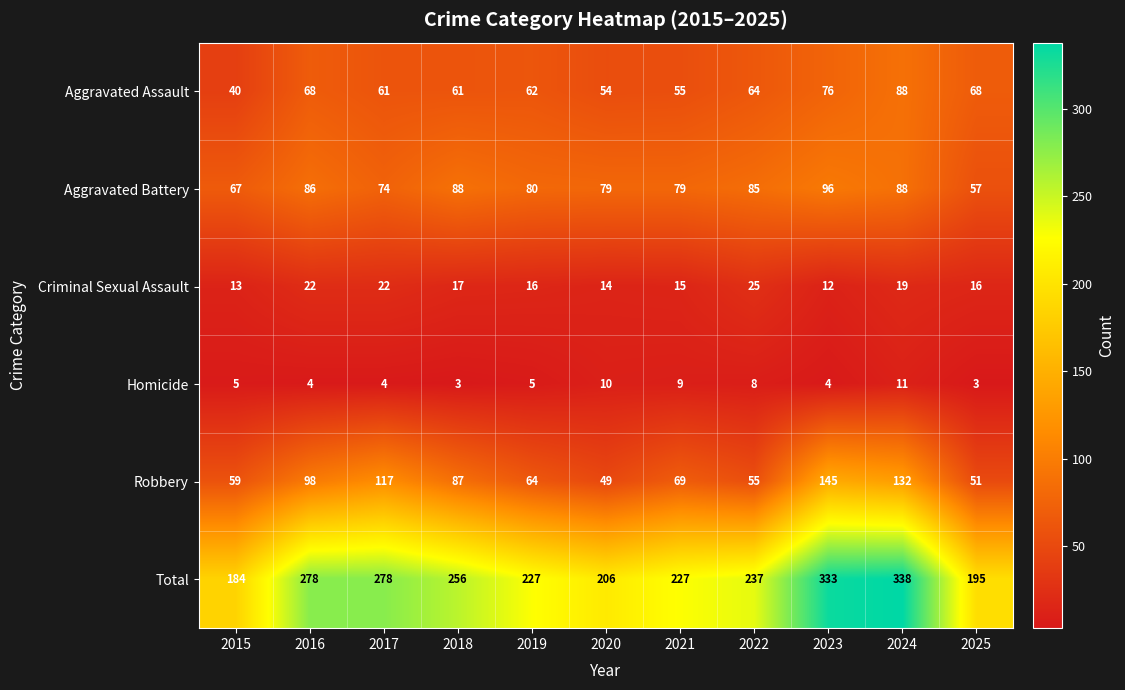

What is the sum of all Robbery values?

926